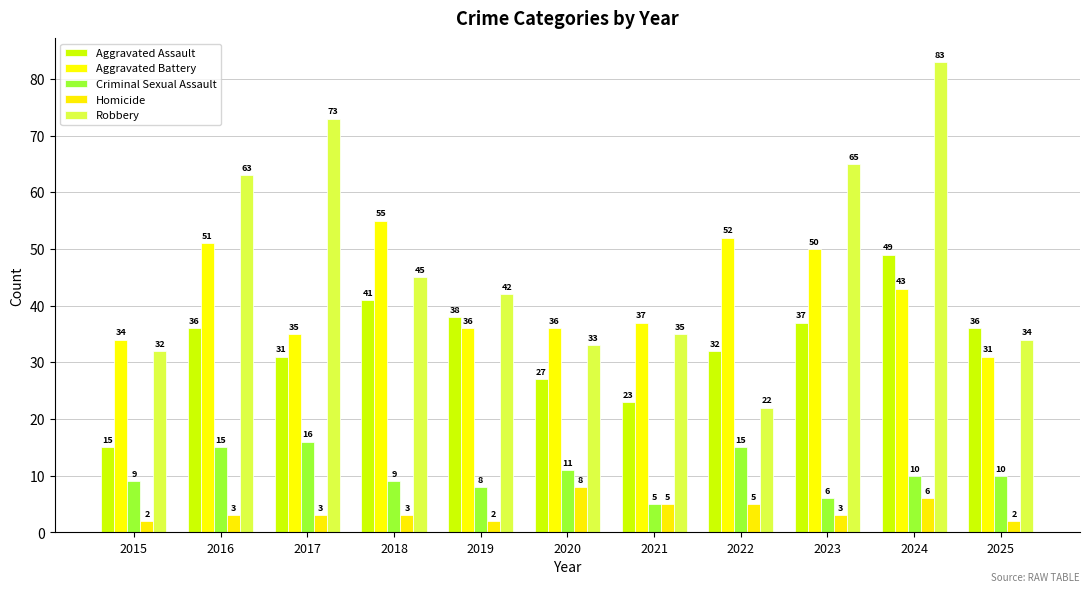

List the labels in order of Robbery value, smallest first.

2022, 2015, 2020, 2025, 2021, 2019, 2018, 2016, 2023, 2017, 2024